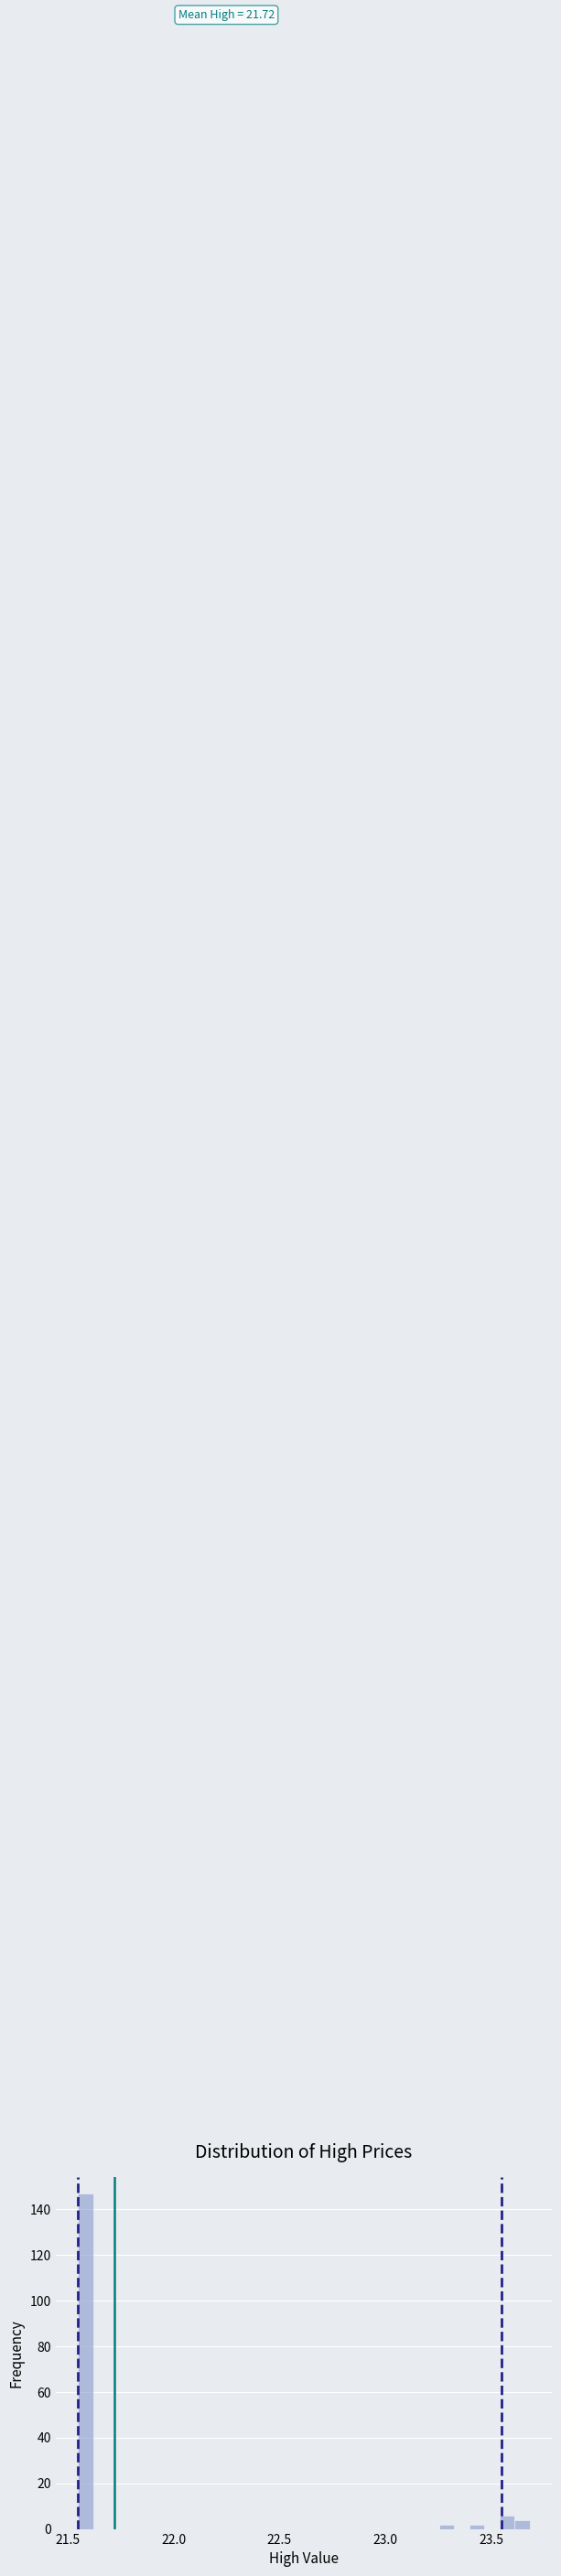

Read against the x-axis, roughly where is the centre of the tallest bar?

21.60